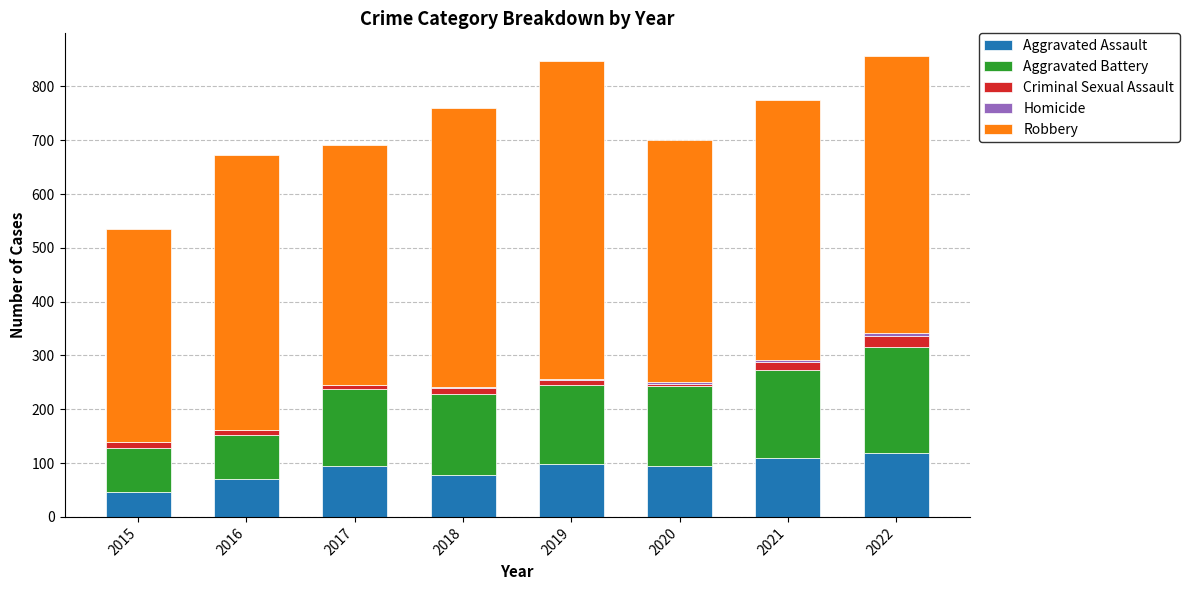

What is the sum of all Aggravated Assault values?

710